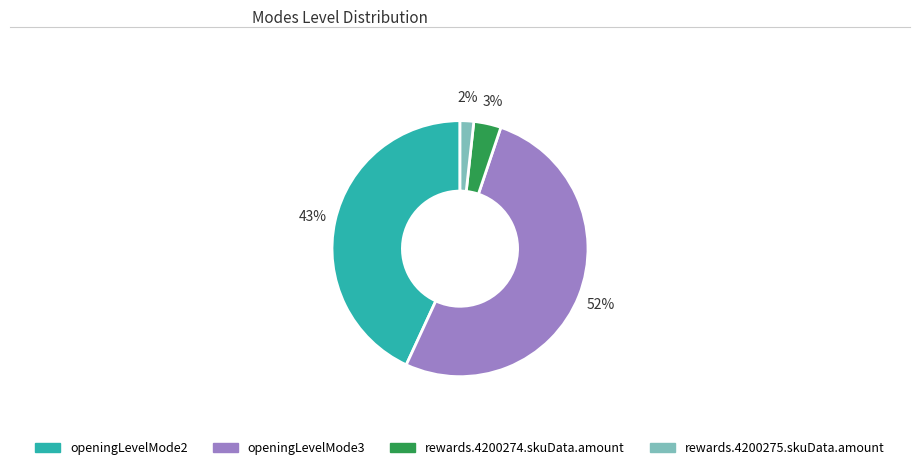

Do rewards.4200275.skuData.amount and openingLevelMode2 together represent more than half of the pie?

No